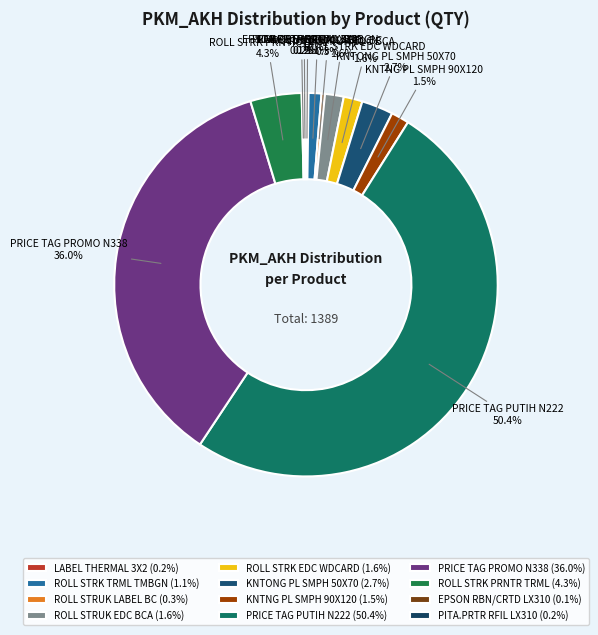

How much of the chart is everything except KNTONG PL SMPH 50X70?

97.3%